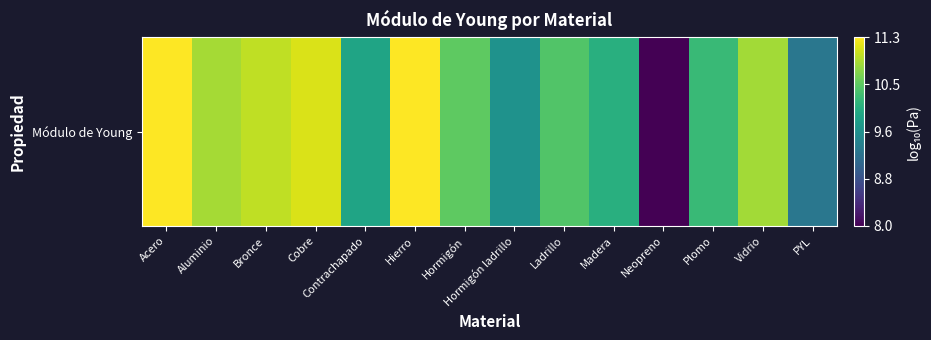

Is it true that the value at Contrachapado is 3.6?

False